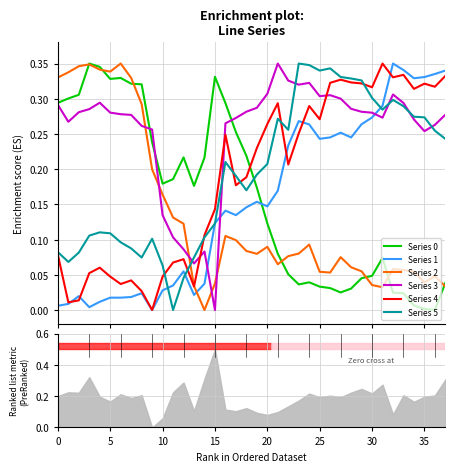

After their last crossing, which series has the higher values: Series 5 or Series 0?

Series 5